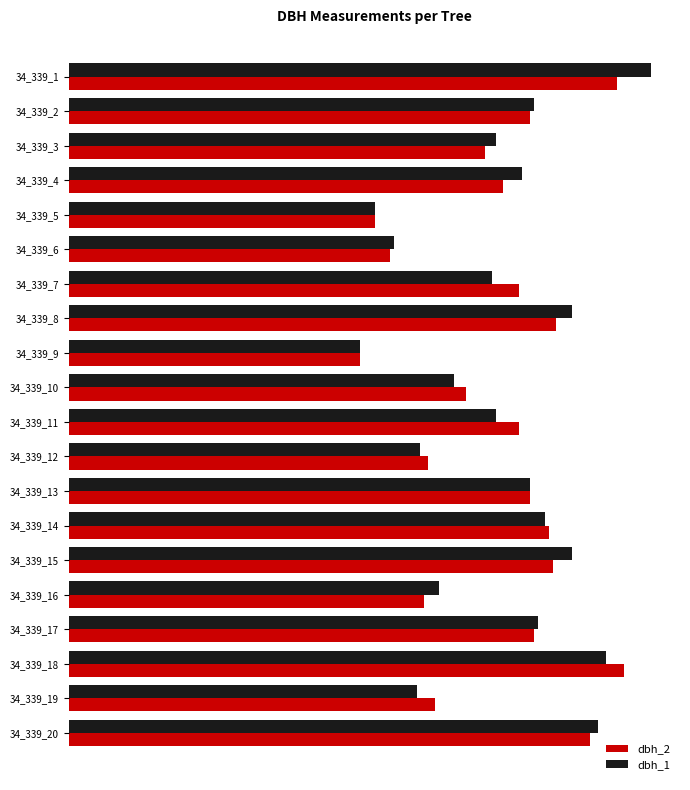

What is the average value of the dbh_1 series?

114